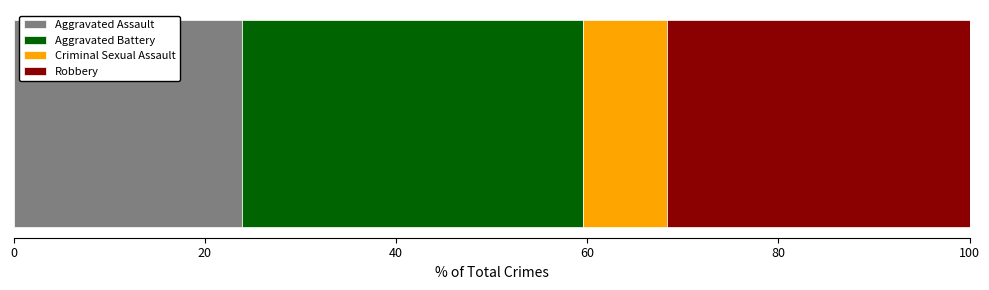

How many data points does each series have?

1